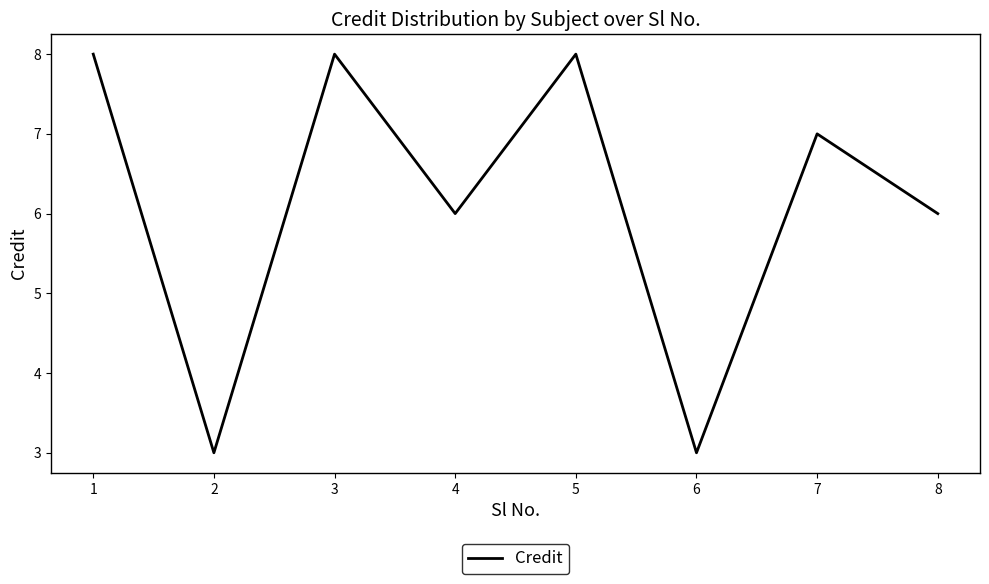

What is the maximum value shown in the chart?

8